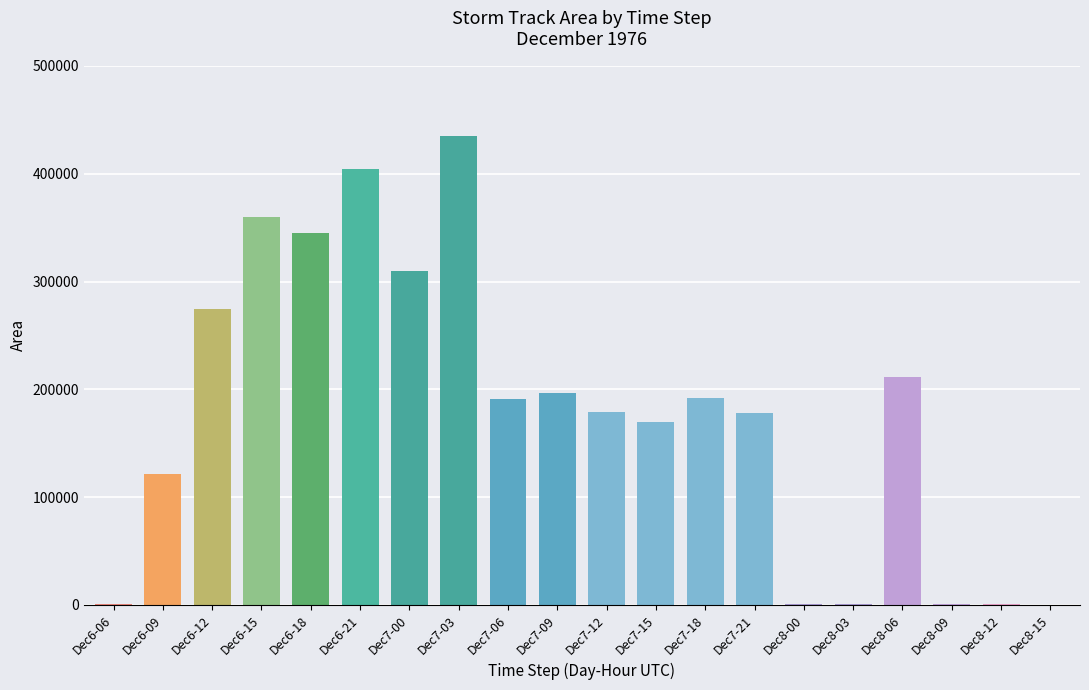

Which has a higher value, Dec7-18 or Dec8-15?

Dec7-18